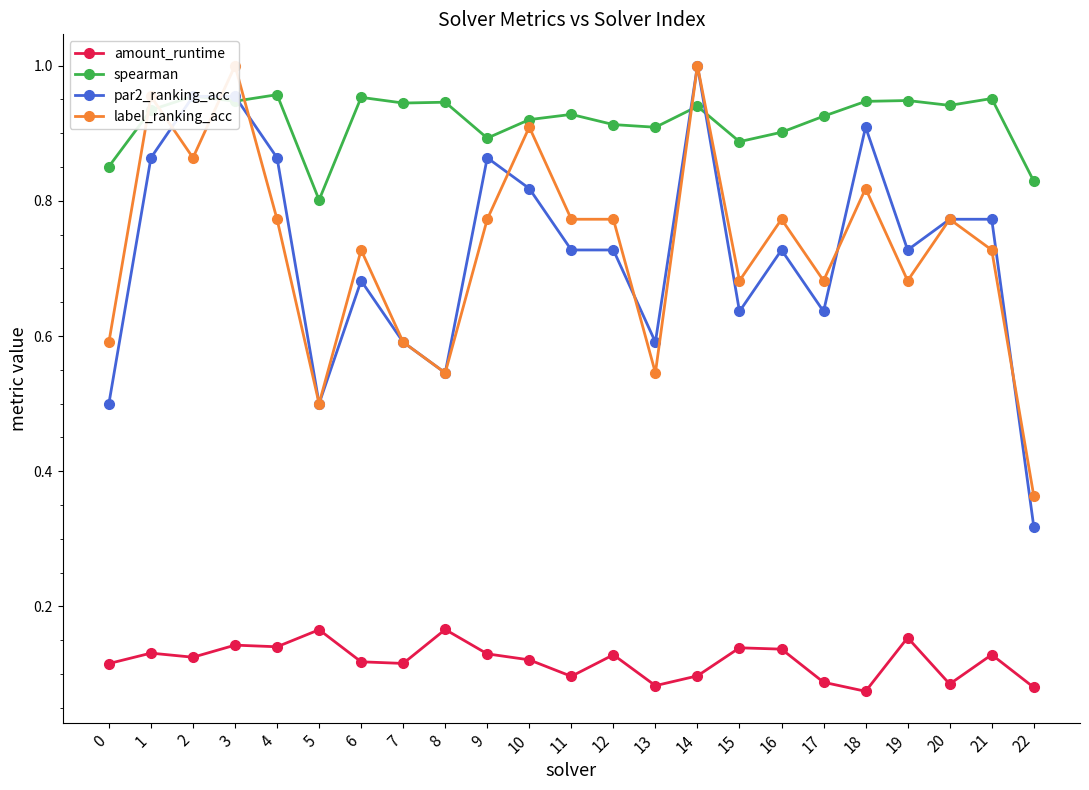

What is the difference between the maximum and minimum values in the par2_ranking_acc series?

0.7